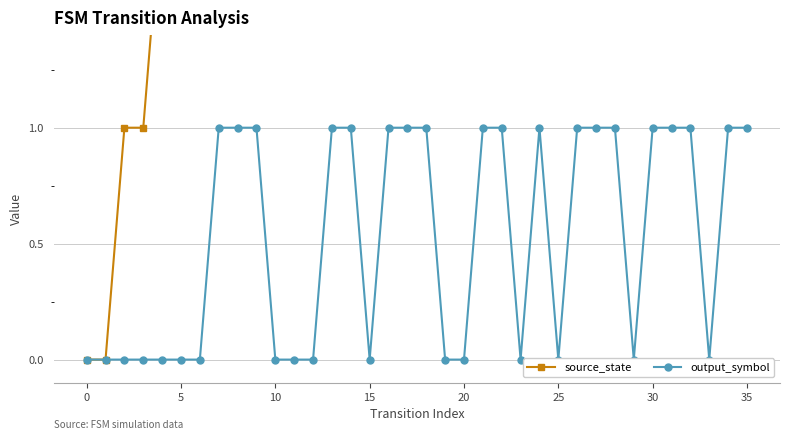

What value does the source_state series have at 31, to the nearest 5?

15